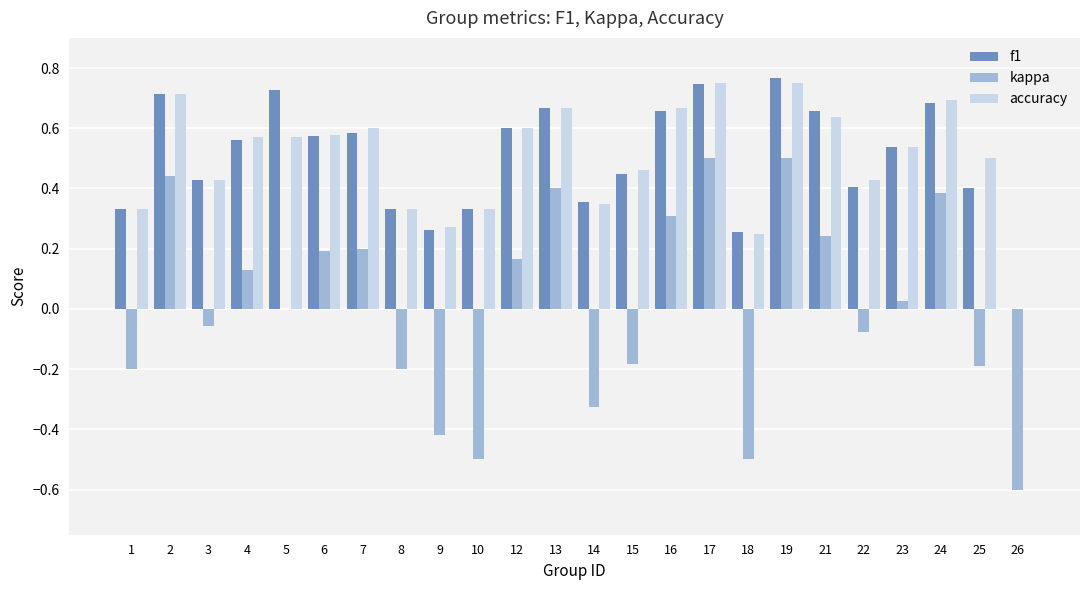

How many positive values does the f1 series have?

23